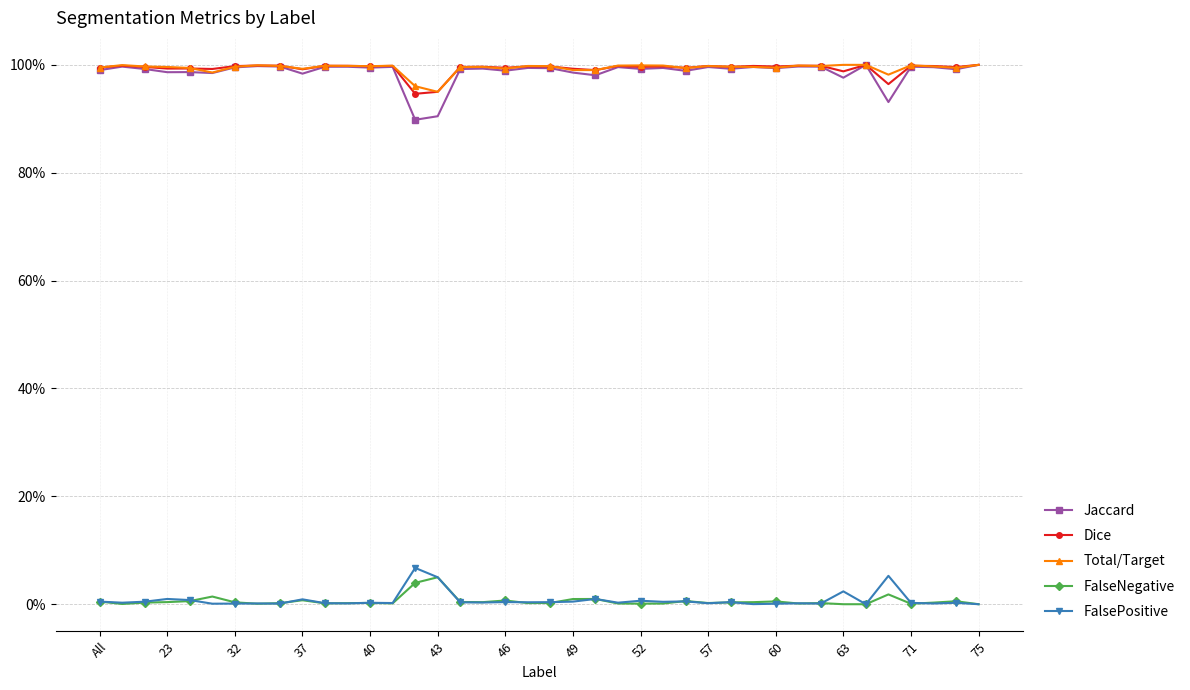

Is this an area chart (filled region under the line)?

No